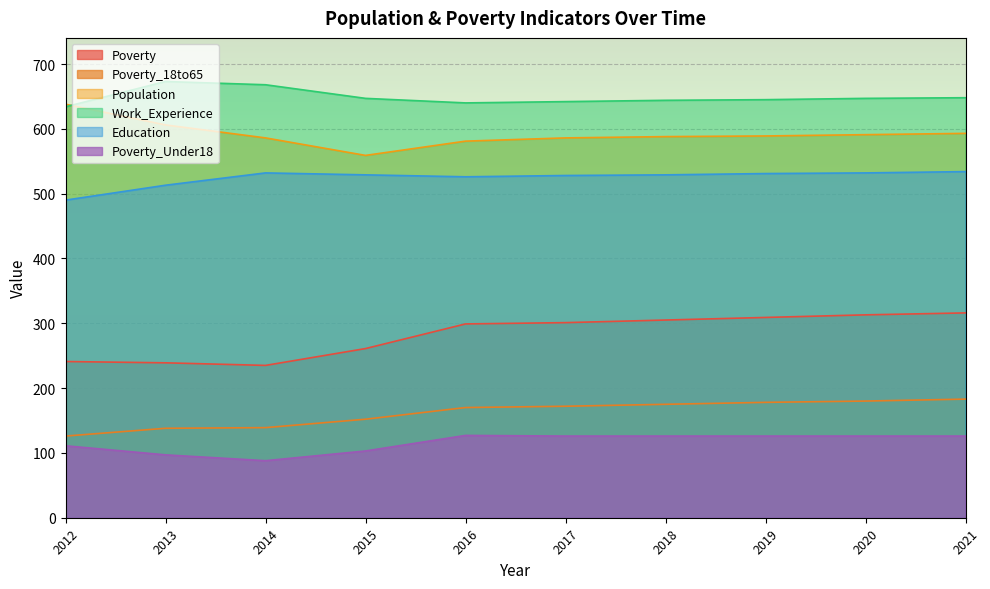

True or false: Education and Work_Experience cross at least once.

False